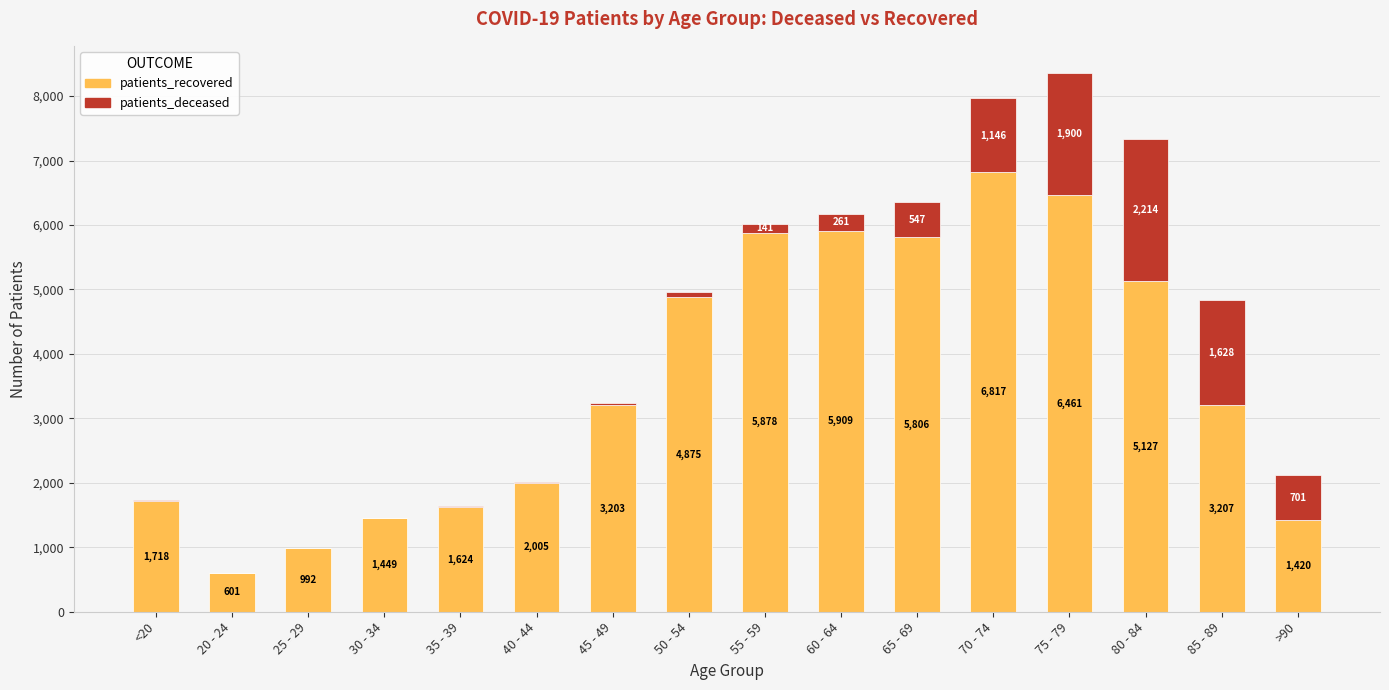

The value of patients_recovered at >90 is 450. True or false?

False